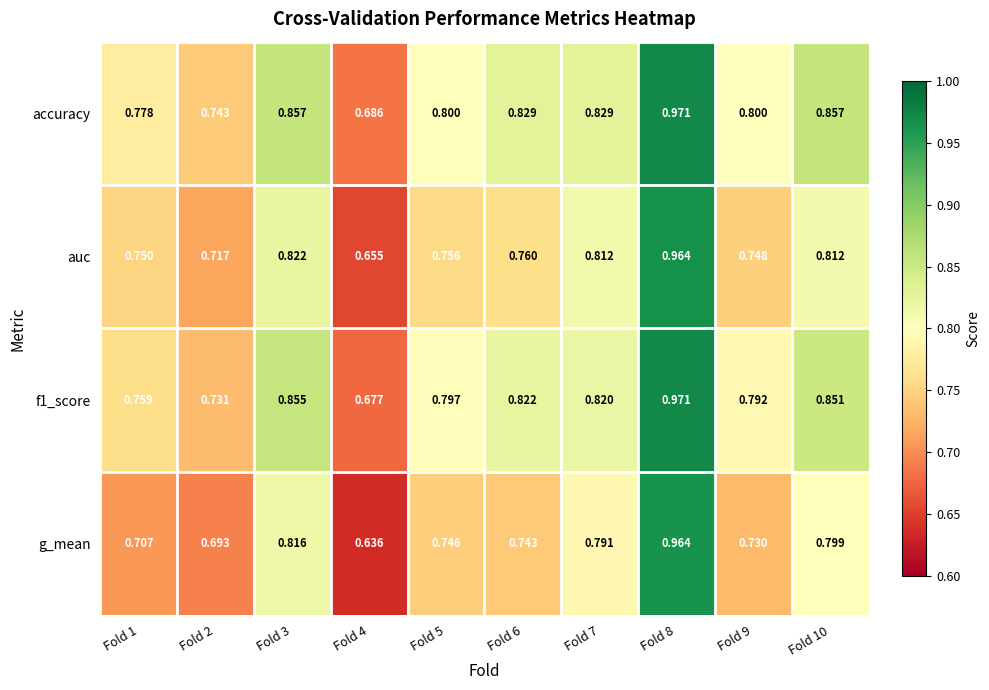

Which series changed the most between Fold 3 and Fold 4?

g_mean